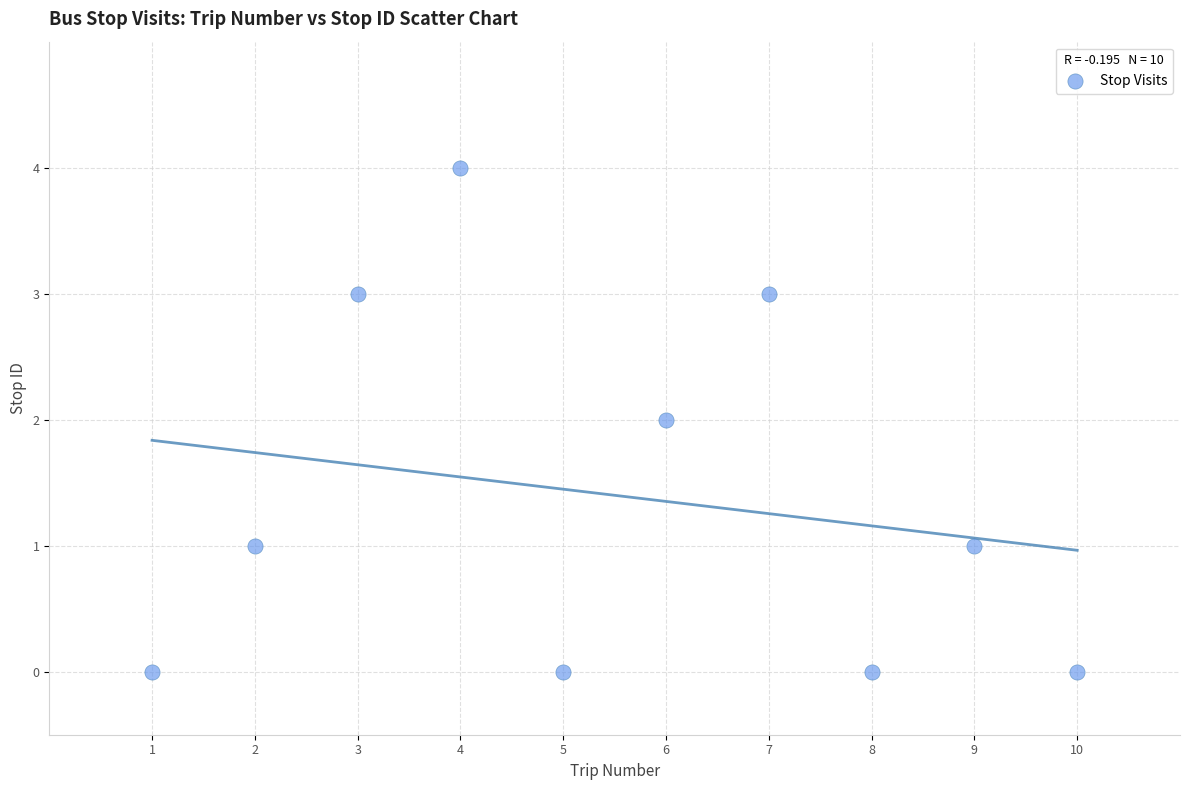

What is the range of Y values (max minus min)?

4